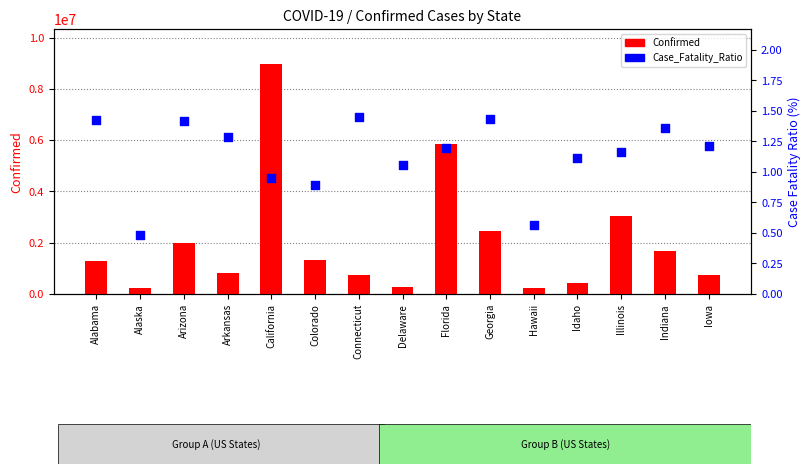

Which series has the widest spread of Y values?

Confirmed